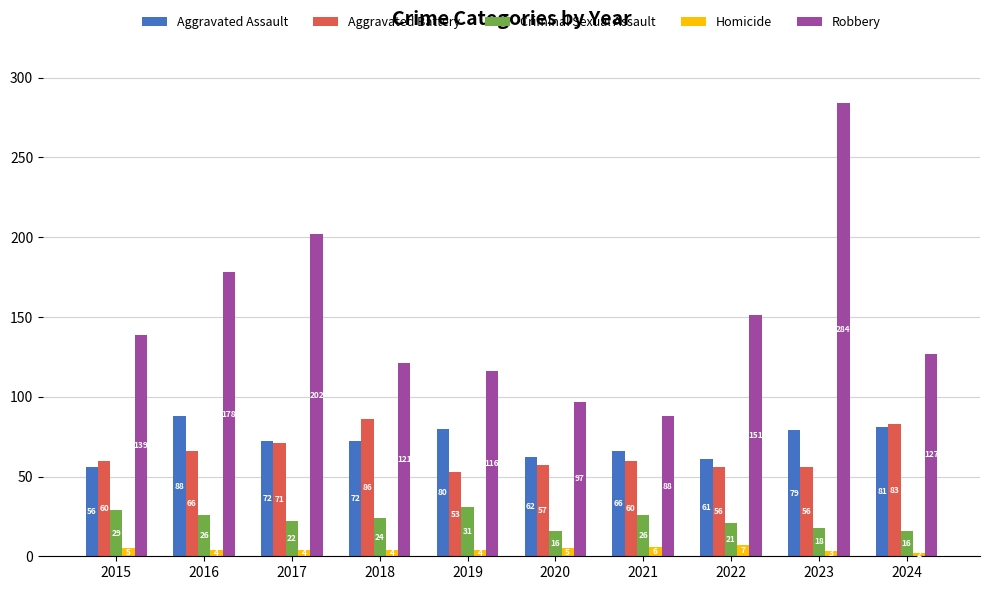

Reading left to right, what are all the values shown in this chart?

Aggravated Assault: 2015=56	2016=88	2017=72	2018=72	2019=80	2020=62	2021=66	2022=61	2023=79	2024=81
Aggravated Battery: 2015=60	2016=66	2017=71	2018=86	2019=53	2020=57	2021=60	2022=56	2023=56	2024=83
Criminal Sexual Assault: 2015=29	2016=26	2017=22	2018=24	2019=31	2020=16	2021=26	2022=21	2023=18	2024=16
Homicide: 2015=5	2016=4	2017=4	2018=4	2019=4	2020=5	2021=6	2022=7	2023=3	2024=2
Robbery: 2015=139	2016=178	2017=202	2018=121	2019=116	2020=97	2021=88	2022=151	2023=284	2024=127